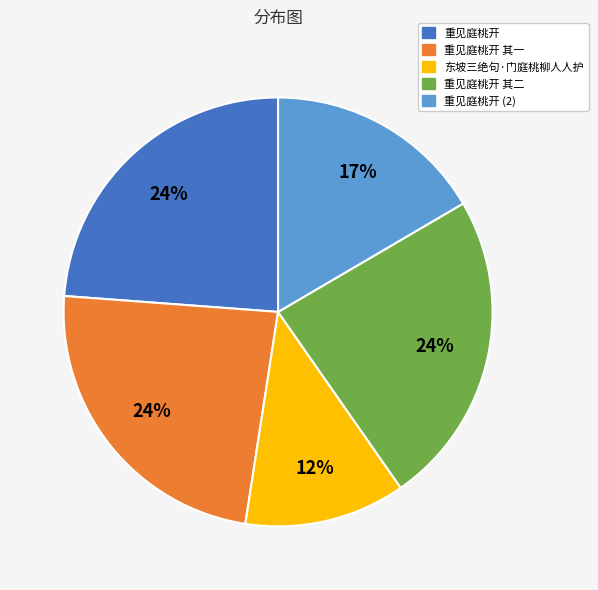

Is the sum of 重见庭桃开 and 东坡三绝句·门庭桃柳人人护 greater than half?

No